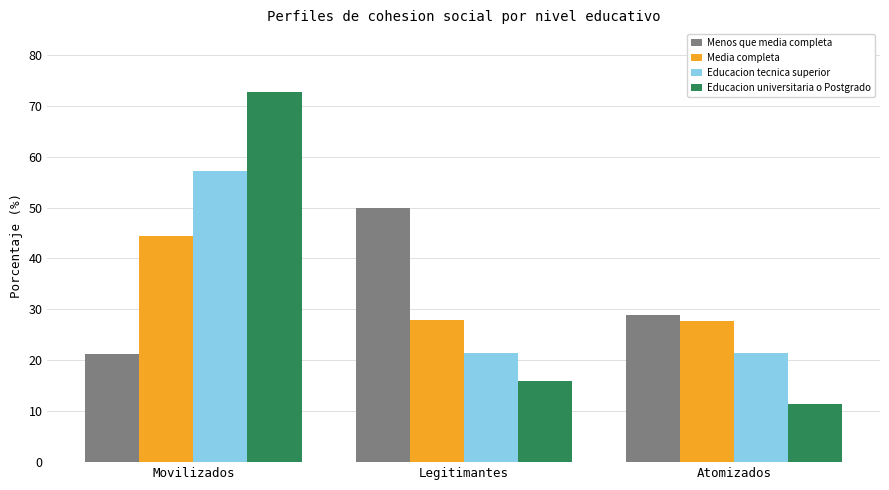

What is the difference between the maximum and minimum values in the Educacion universitaria o Postgrado series?

61.3